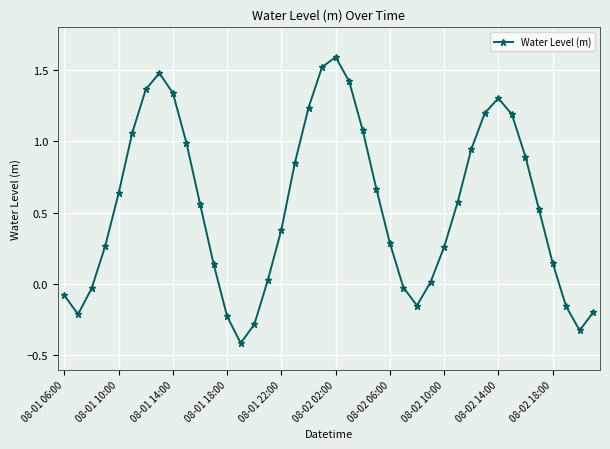

What is the smallest value displayed?

-0.4